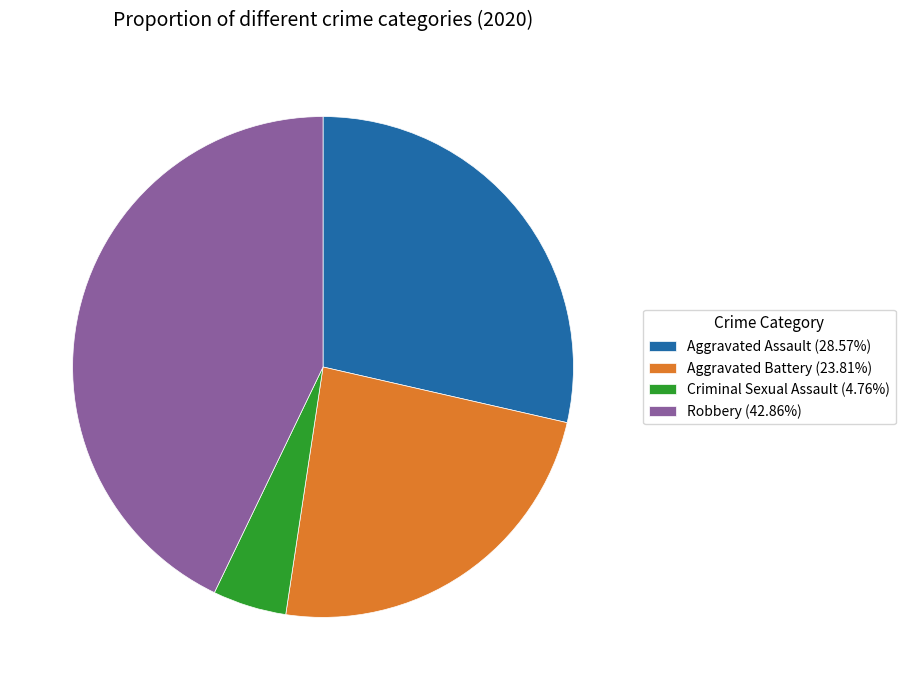

Does any single category account for the majority?

No